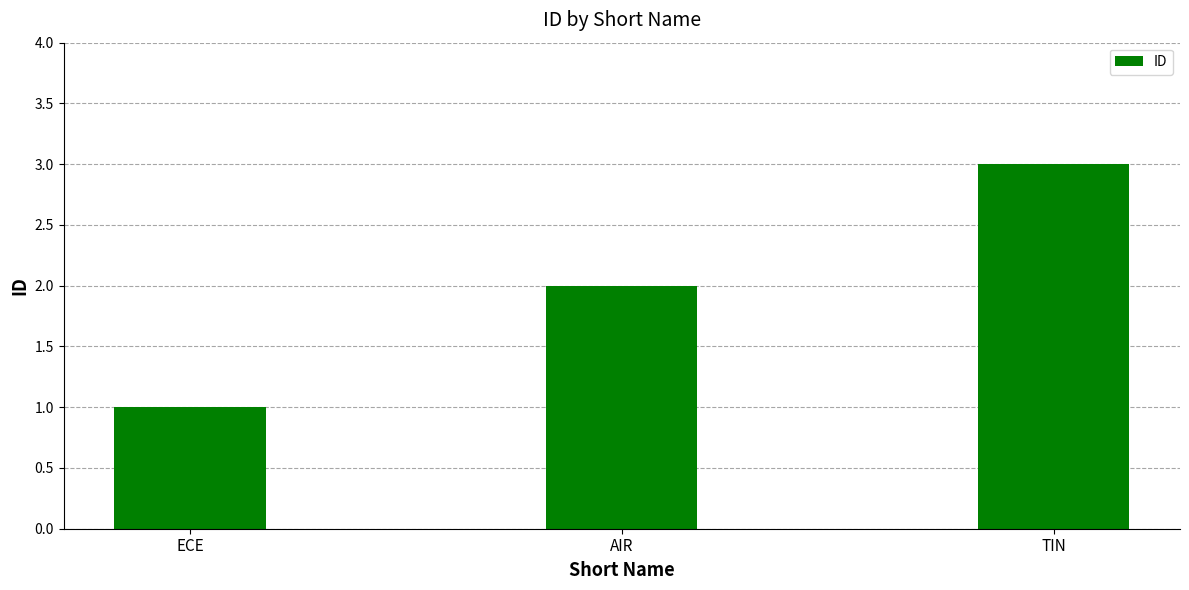

What is the smallest value displayed?

1